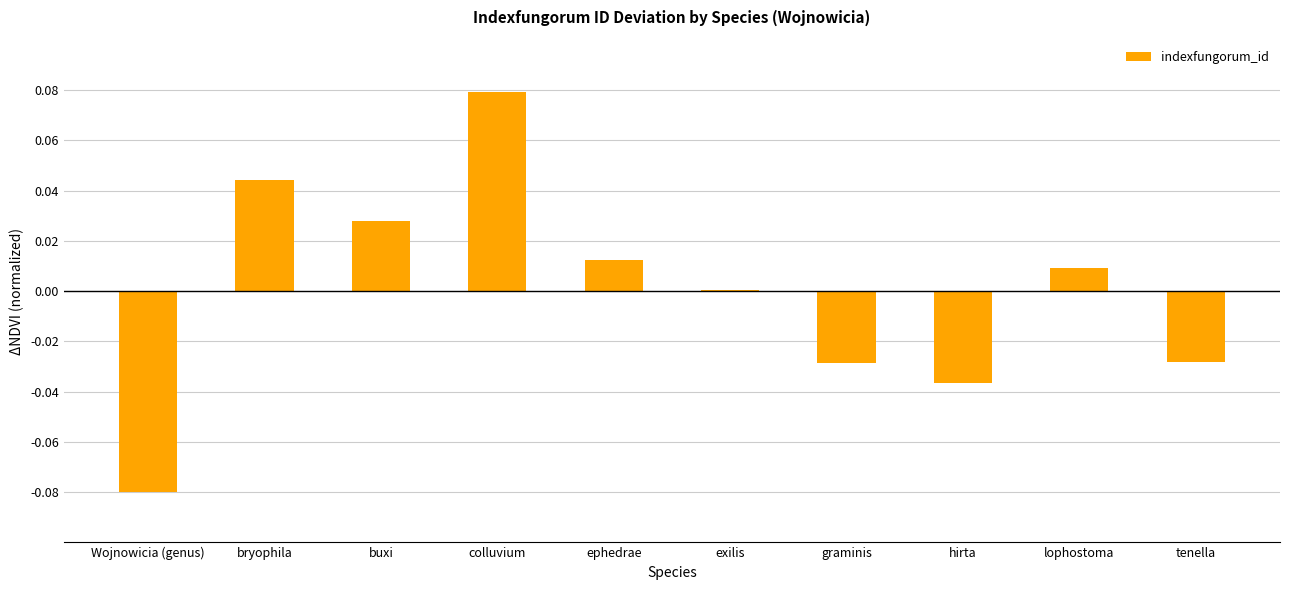

The value at buxi is 0.0. True or false?

True